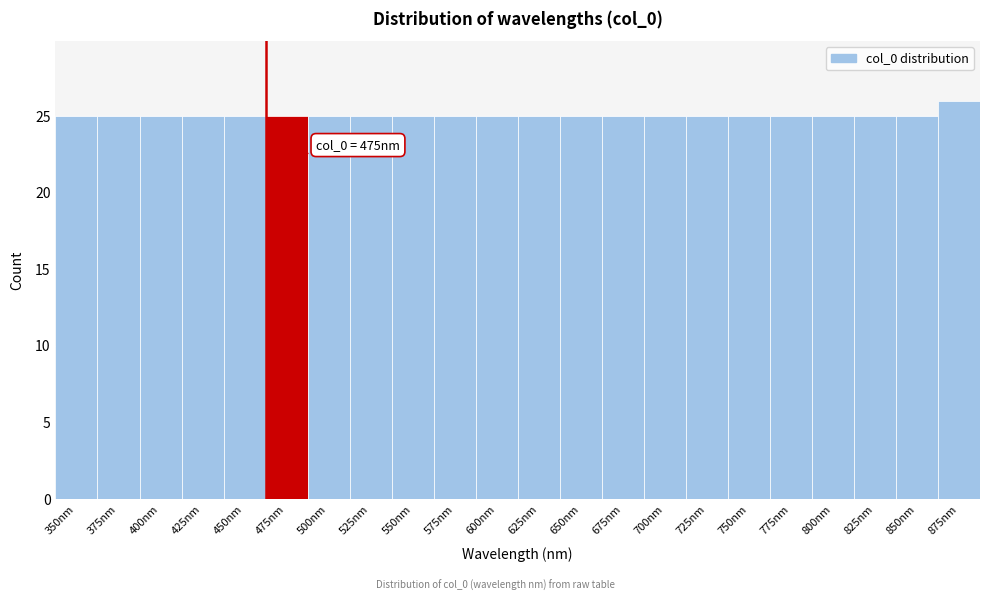

Reading left to right, transcribe all the data shown in this chart.

350nm=25	375nm=25	400nm=25	425nm=25	450nm=25	475nm=25	500nm=25	525nm=25	550nm=25	575nm=25	600nm=25	625nm=25	650nm=25	675nm=25	700nm=25	725nm=25	750nm=25	775nm=25	800nm=25	825nm=25	850nm=25	875nm=26